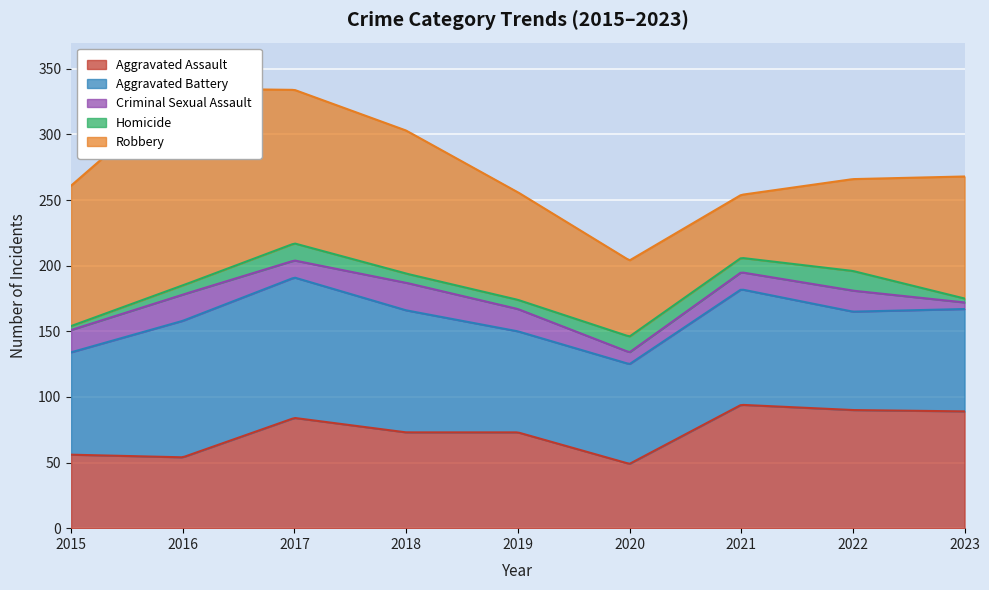

What is the value of the Aggravated Battery point at the 2nd from the left?

104